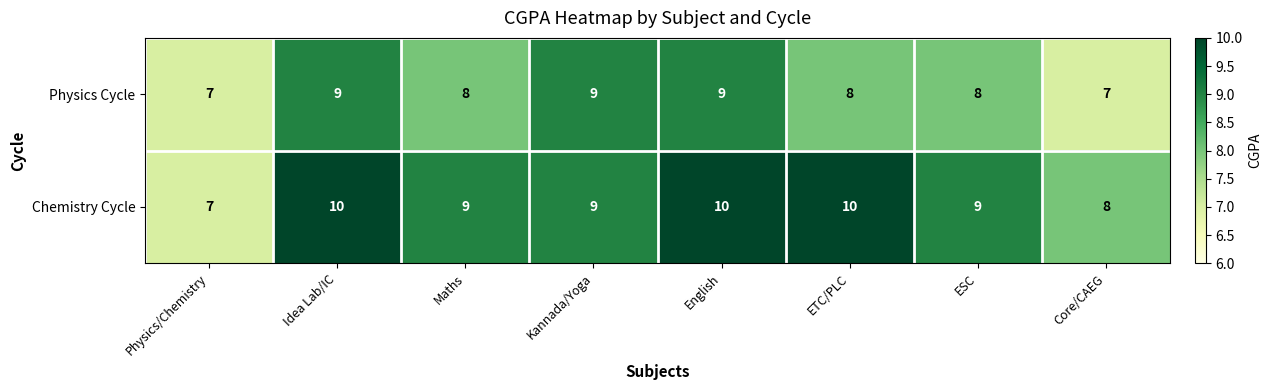

Reading right to left, what are all the values shown in this chart?

Physics Cycle: 7	8	8	9	9	8	9	7
Chemistry Cycle: 8	9	10	10	9	9	10	7